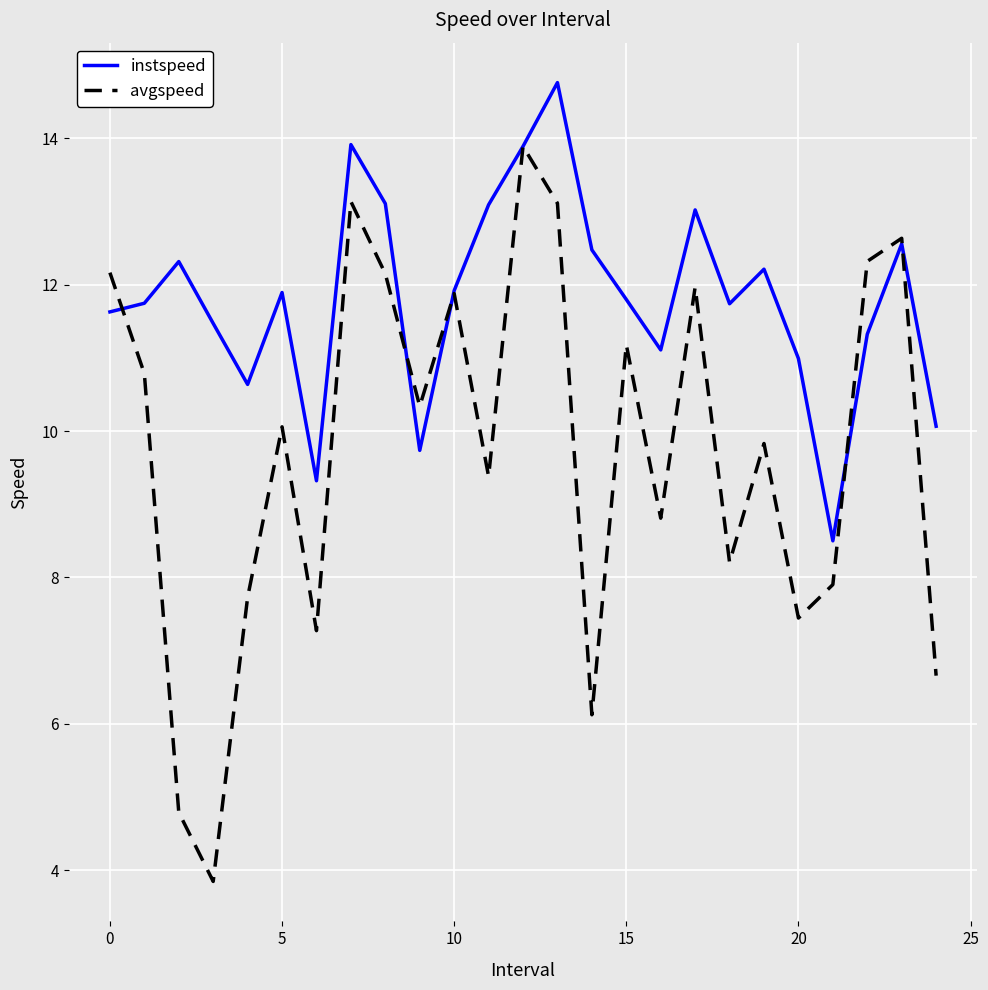

What is the lowest value of the instspeed series?

8.5